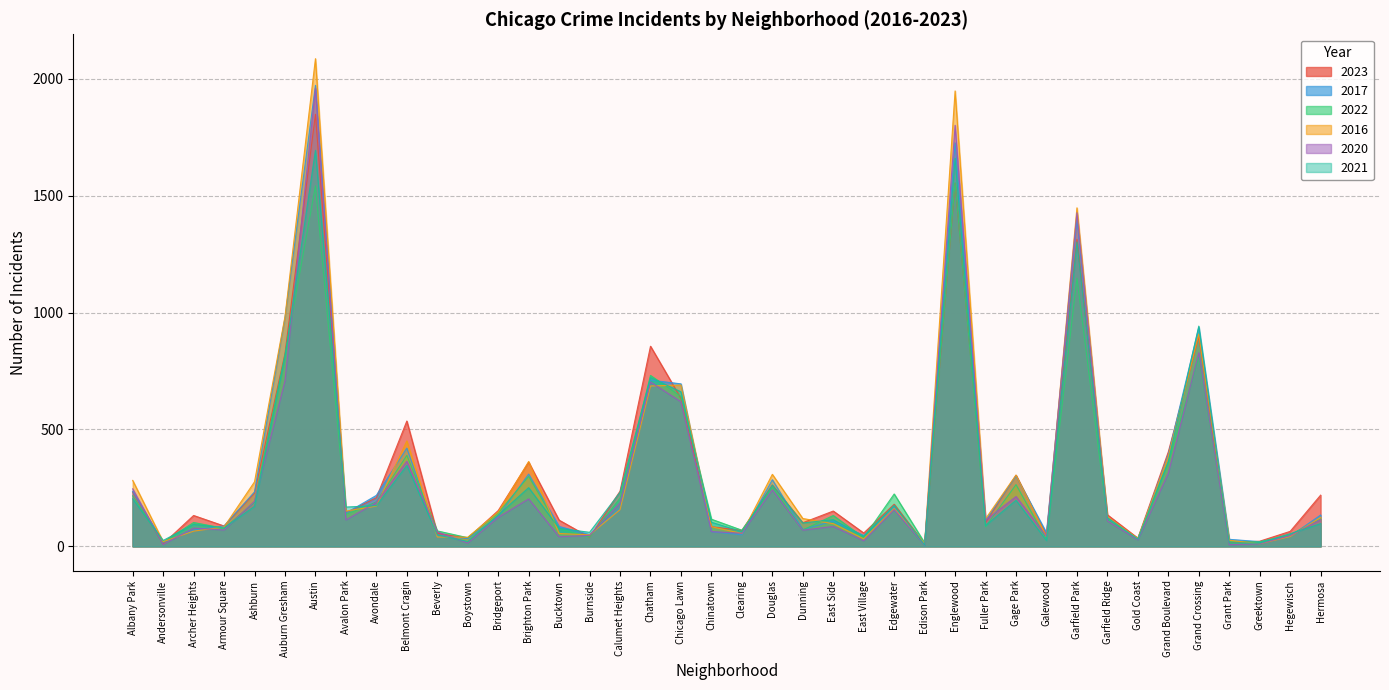

Which series has the widest spread of values?

2016